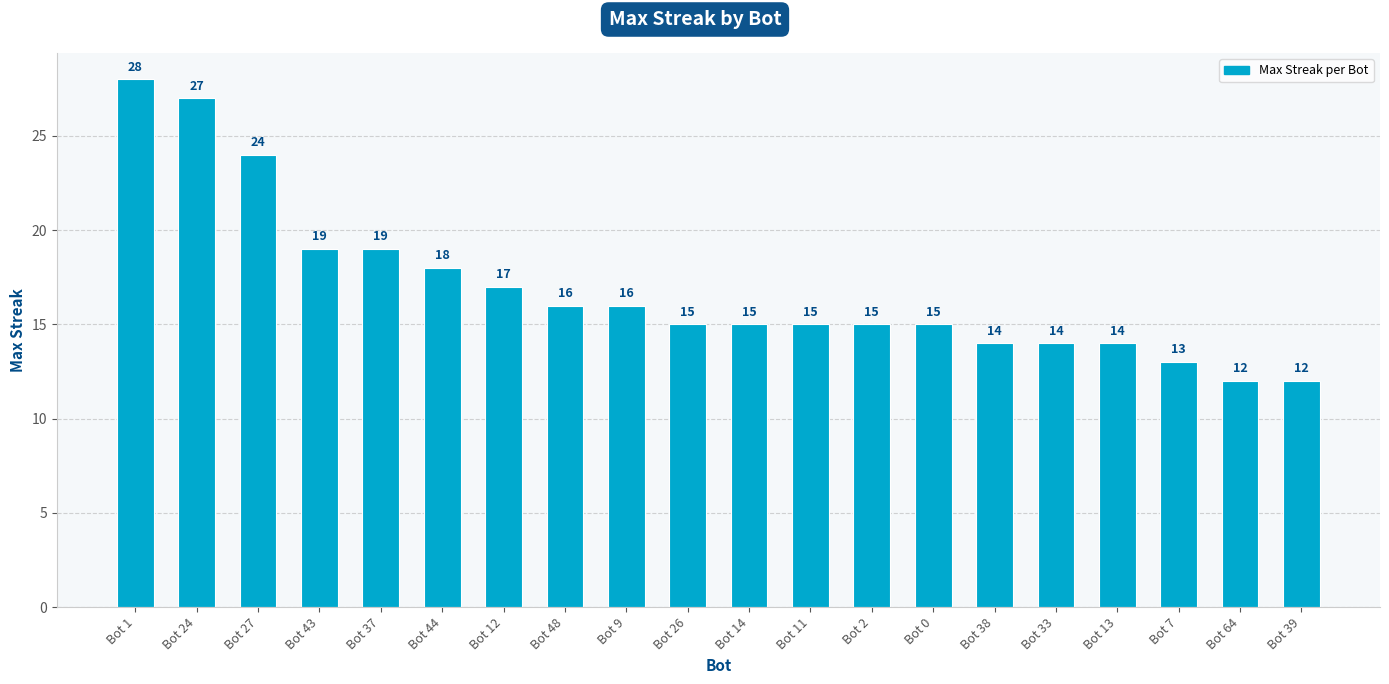

What is the label of the 1st bar from the right?

Bot 39